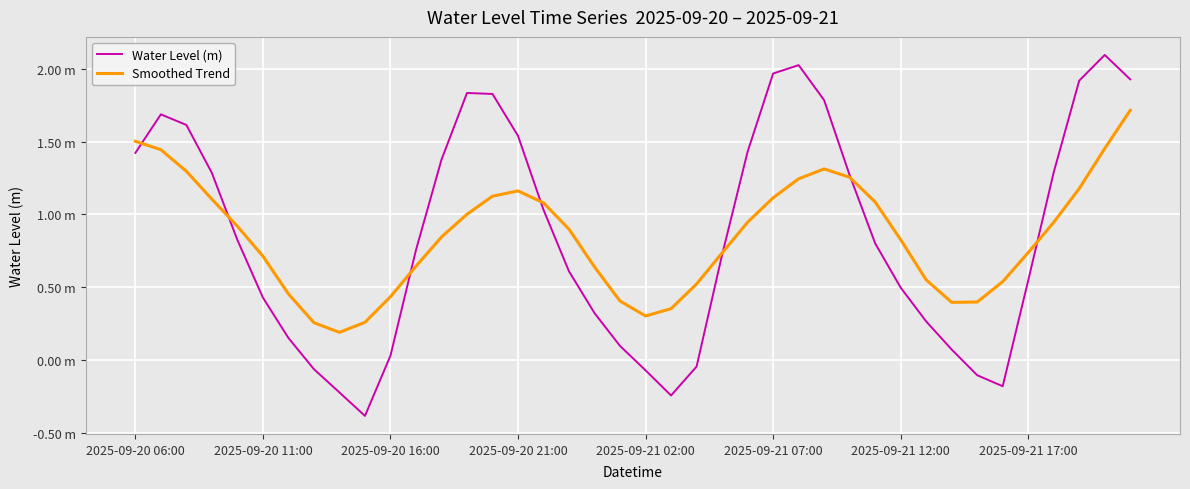

What are all the series names shown in the legend?

Water Level (m), Smoothed Trend